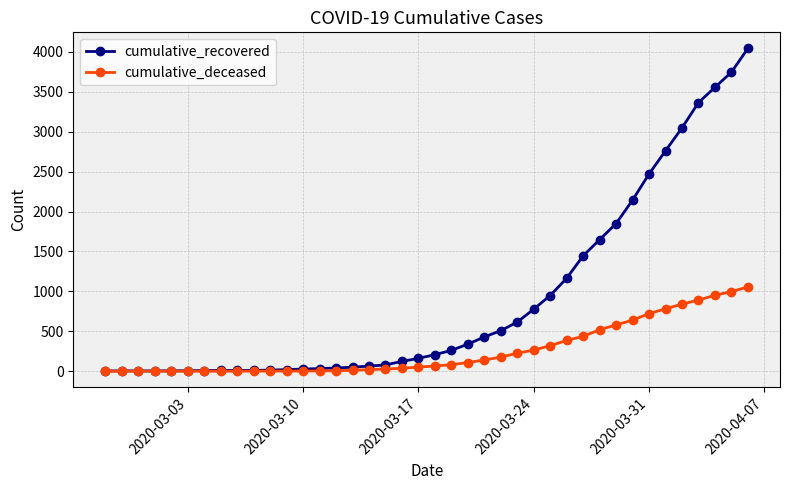

Rank the series by their average value, from highest to lowest.

cumulative_recovered, cumulative_deceased